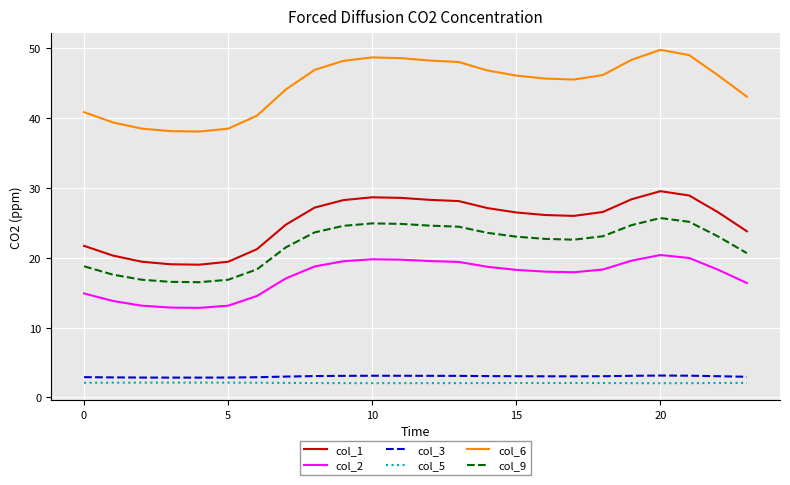

What is the difference between the maximum and minimum values in the col_6 series?

11.7